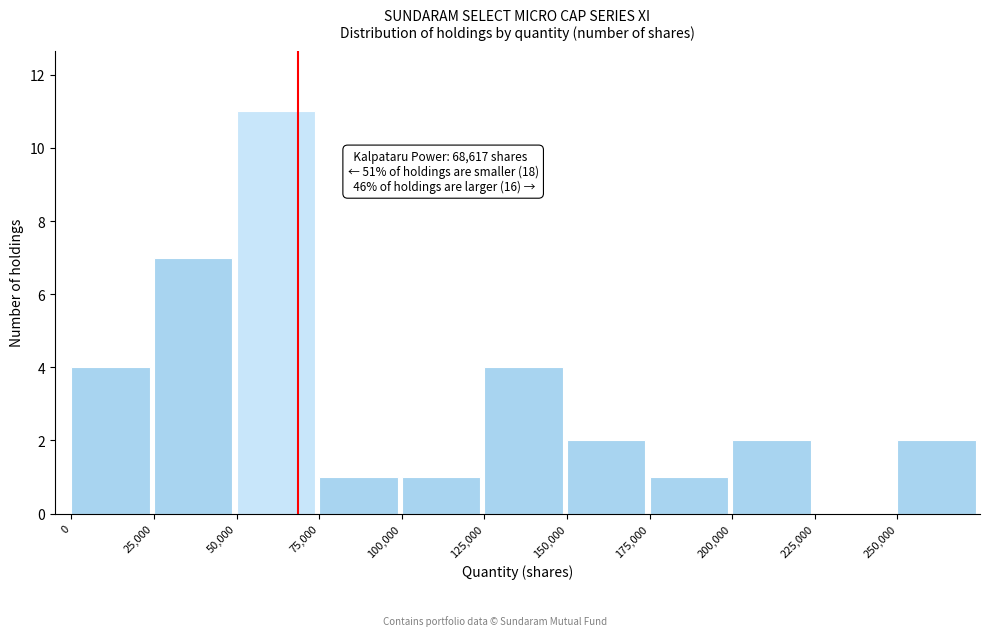

Which range on the x-axis has the tallest bar?

50000 to 75000